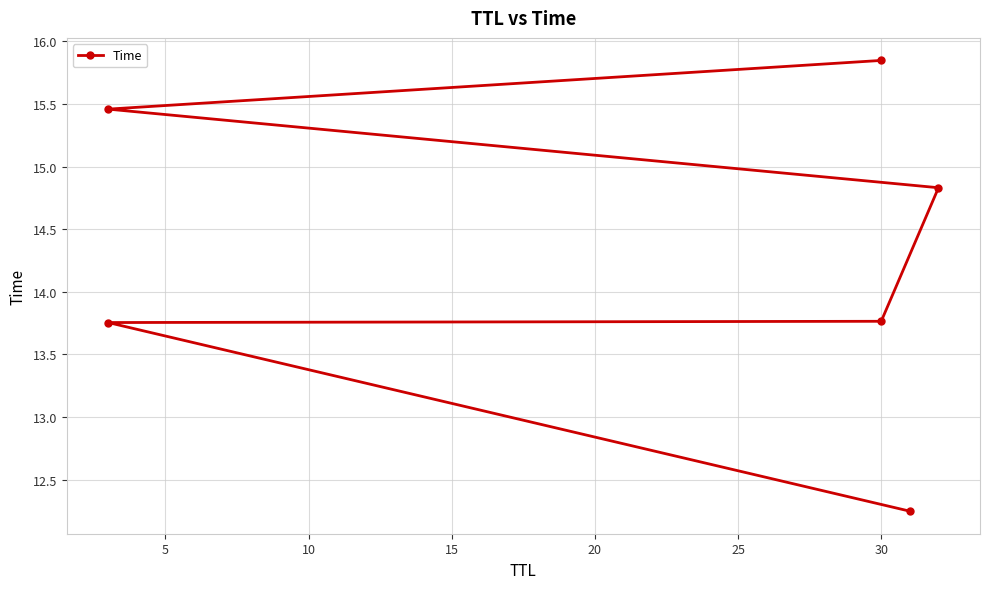

What is the difference between the second highest and second lowest values?

1.7